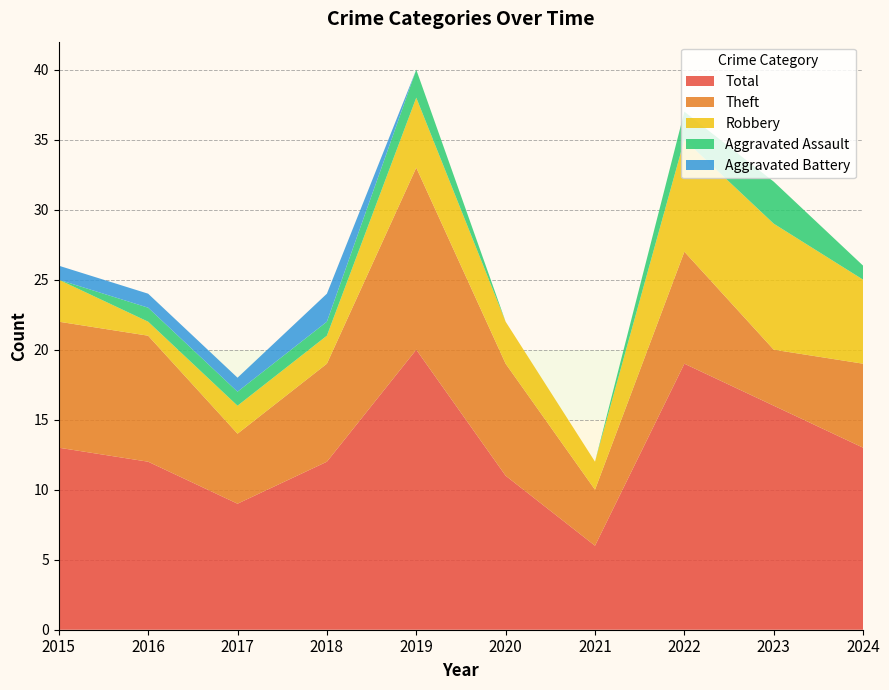

Reading right to left, transcribe all the data shown in this chart.

Robbery: 2024=6	2023=9	2022=8	2021=2	2020=3	2019=5	2018=2	2017=2	2016=1	2015=3
Theft: 2024=6	2023=4	2022=8	2021=4	2020=8	2019=13	2018=7	2017=5	2016=9	2015=9
Aggravated Assault: 2024=1	2023=3	2022=2	2021=0	2020=0	2019=2	2018=1	2017=1	2016=1	2015=0
Aggravated Battery: 2024=0	2023=0	2022=0	2021=0	2020=0	2019=0	2018=2	2017=1	2016=1	2015=1
Total: 2024=13	2023=16	2022=19	2021=6	2020=11	2019=20	2018=12	2017=9	2016=12	2015=13